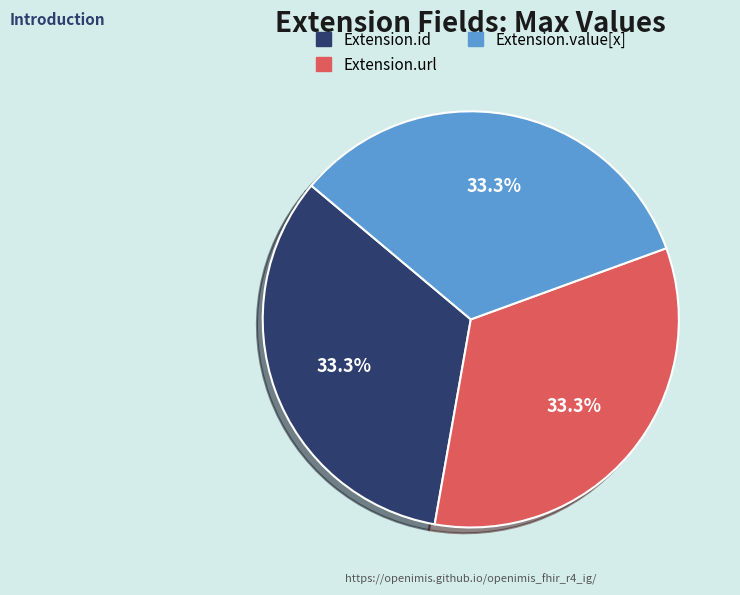

Does any single category account for the majority?

No